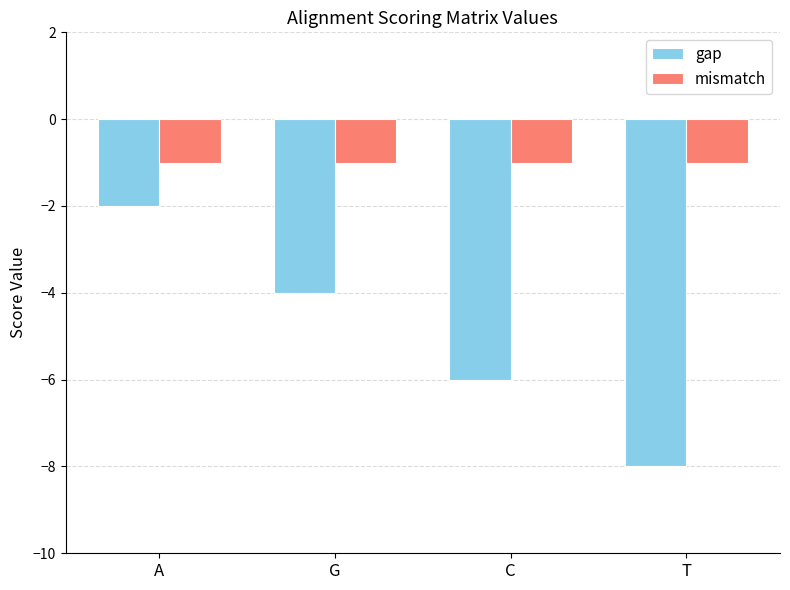

What are all the series names shown in the legend?

gap, mismatch